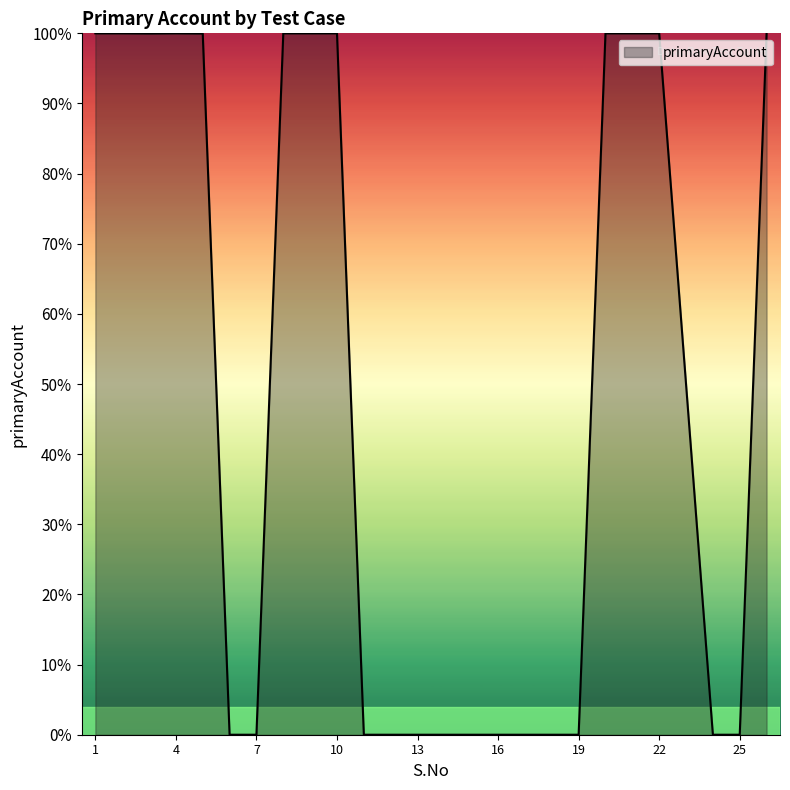

What is the difference between the maximum and minimum values?

100.0